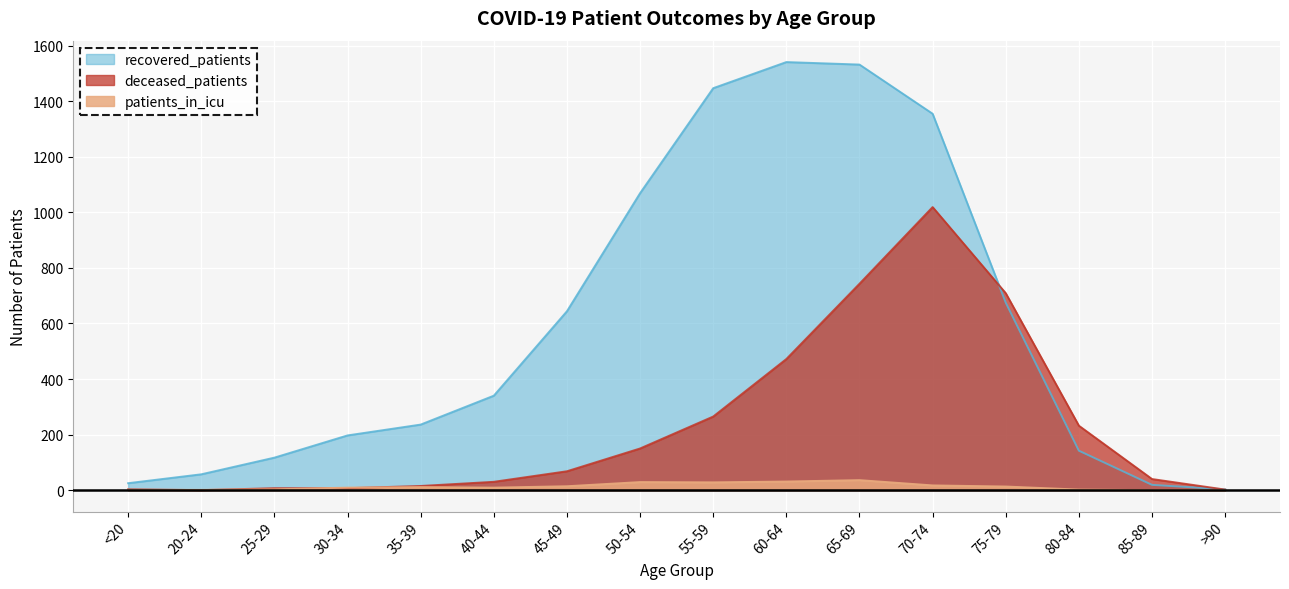

At which category is the sum across all series the highest?

70-74